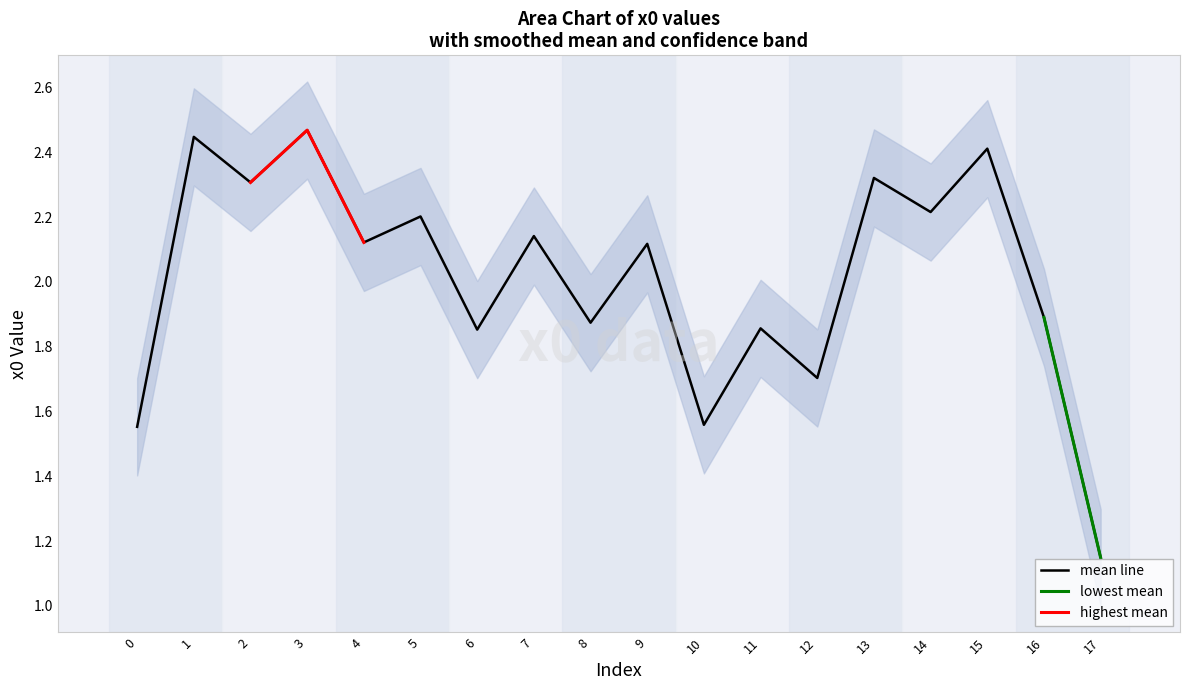

True or false: mean line has a value of 0.5 at 11.

False